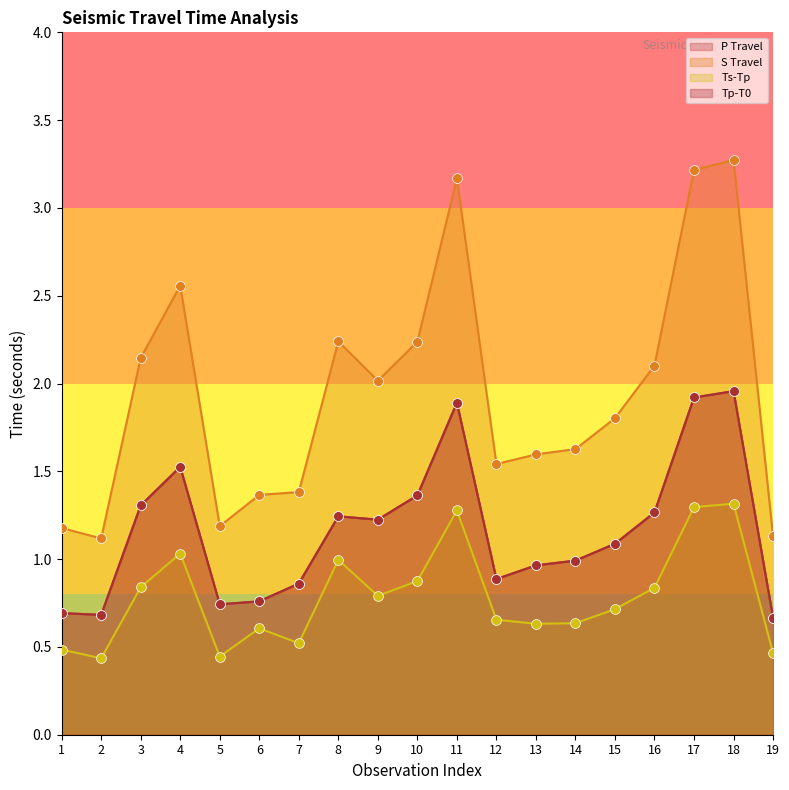

Which series has the largest total across all categories?

S Travel